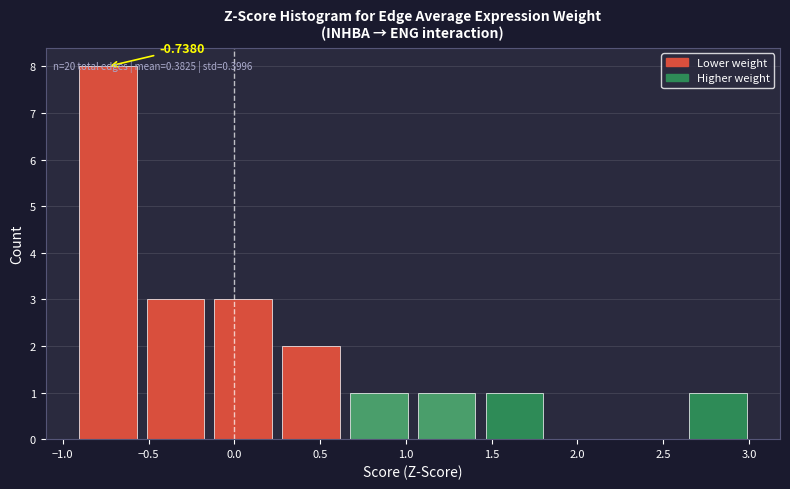

Over which range of the x-axis is the bar tallest?

-0.95 to -0.55